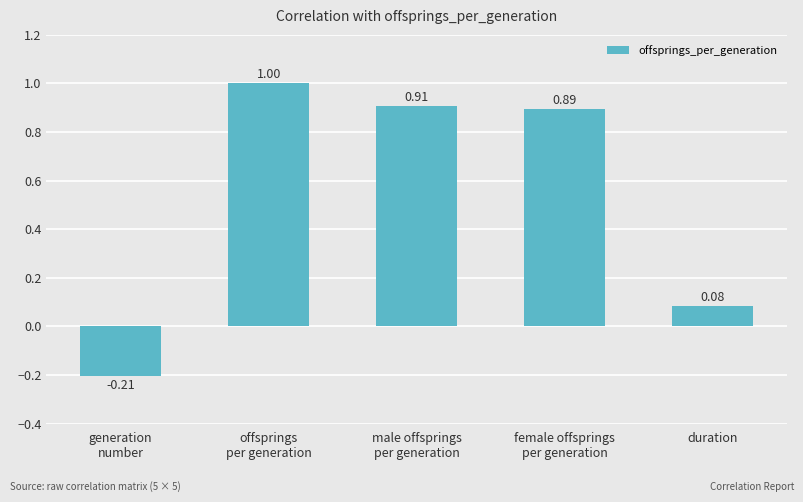

At which label is the value closest to 0?

duration